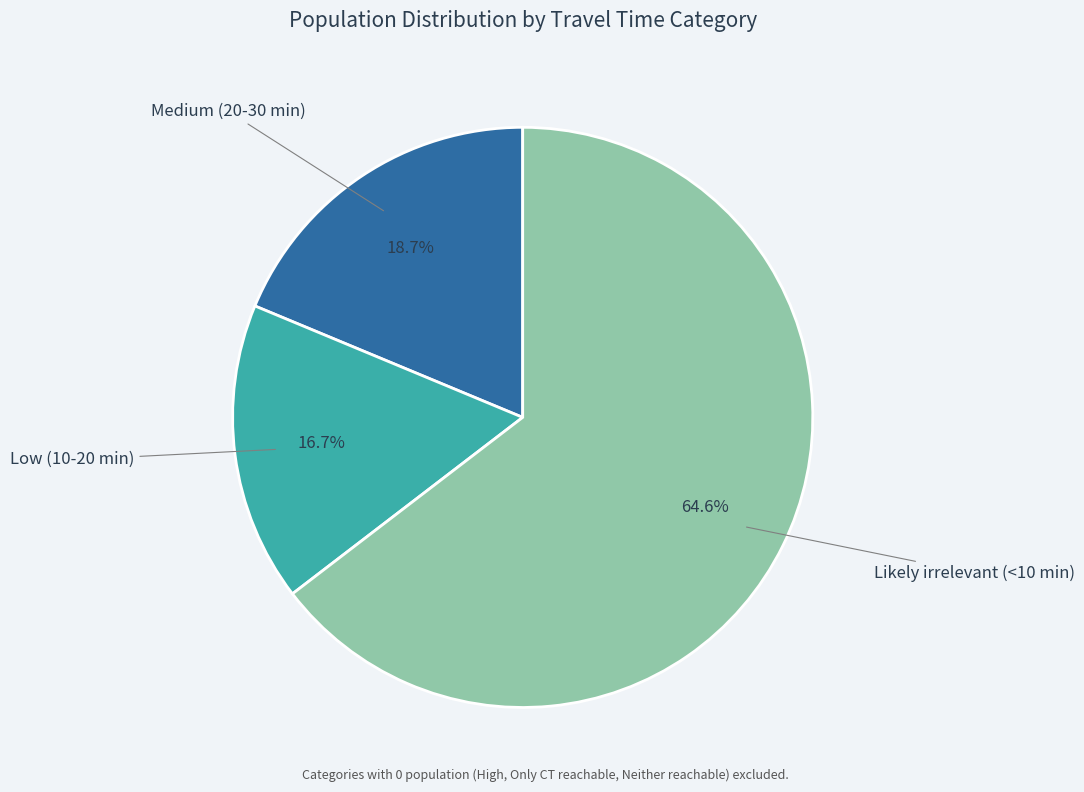

How many slices are in this pie chart?

3